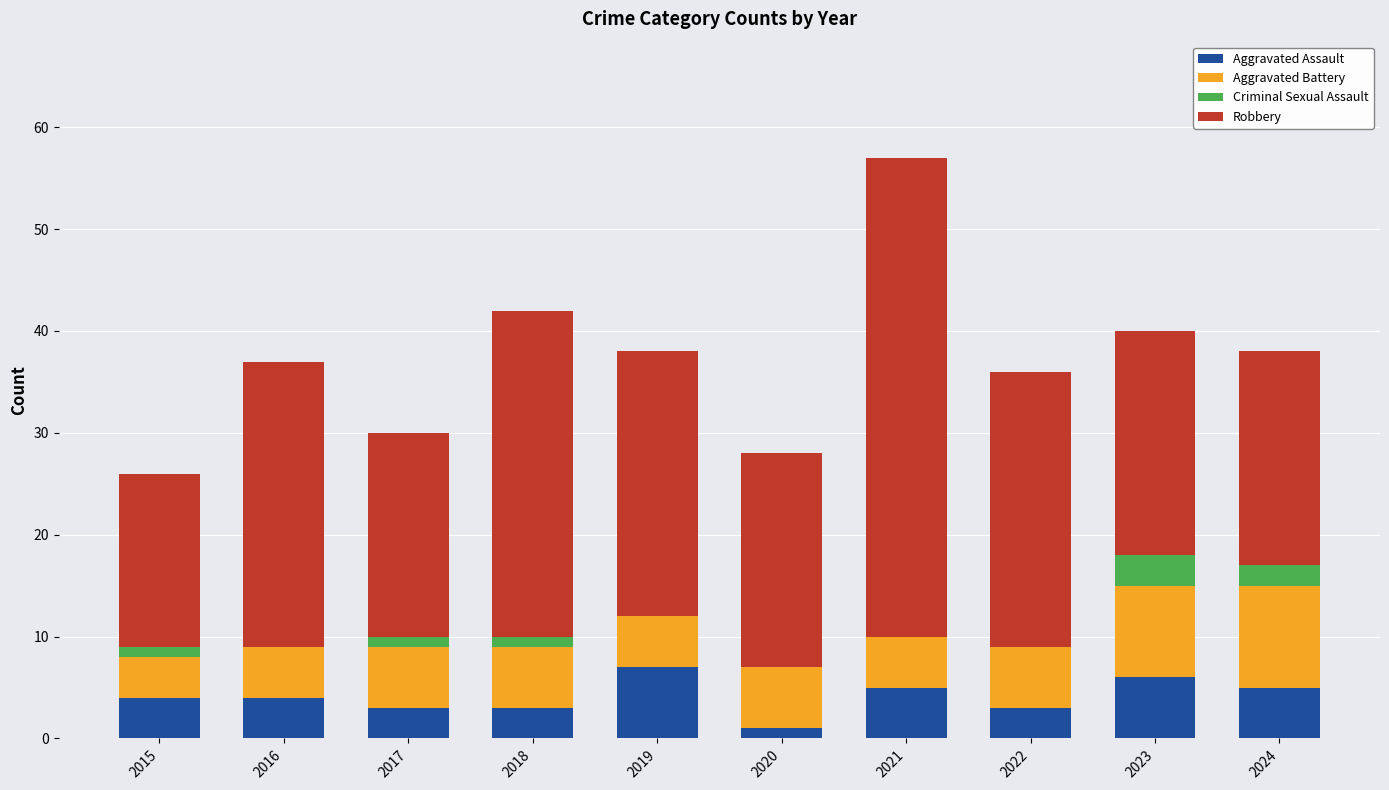

The Aggravated Assault series shows 3 at 2018. True or false?

True